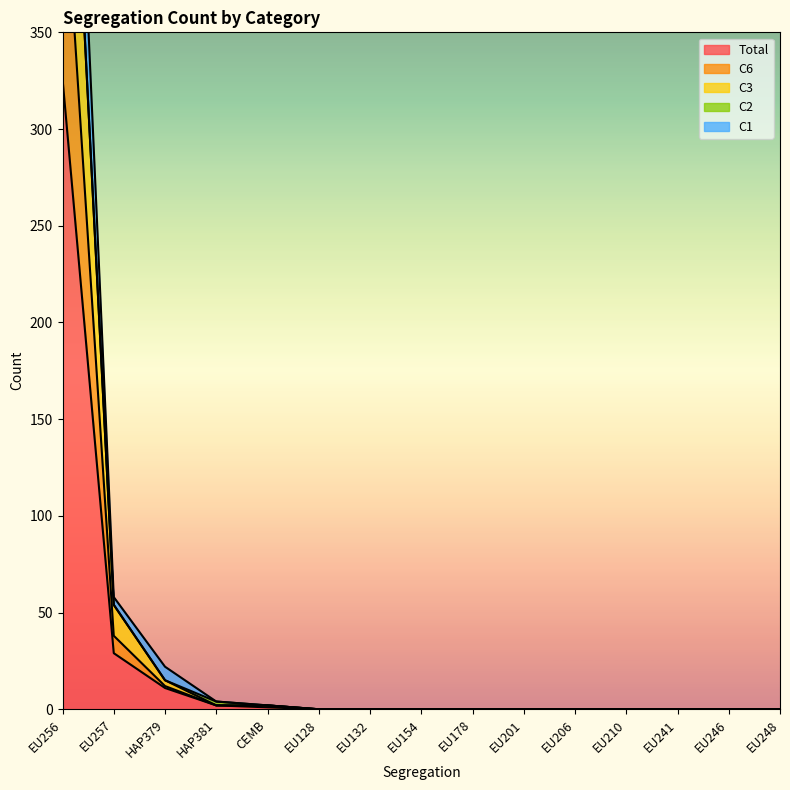

At which category is the sum across all series the highest?

EU256